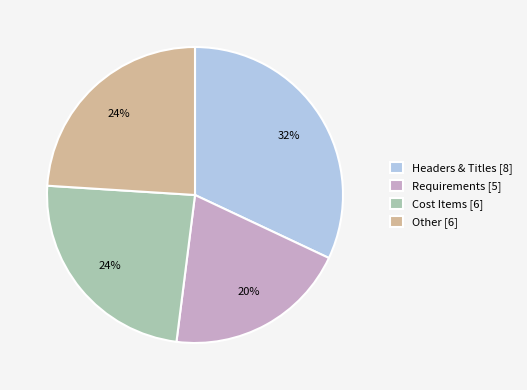

Combined, do Cost Items and Headers & Titles account for over 50%?

Yes